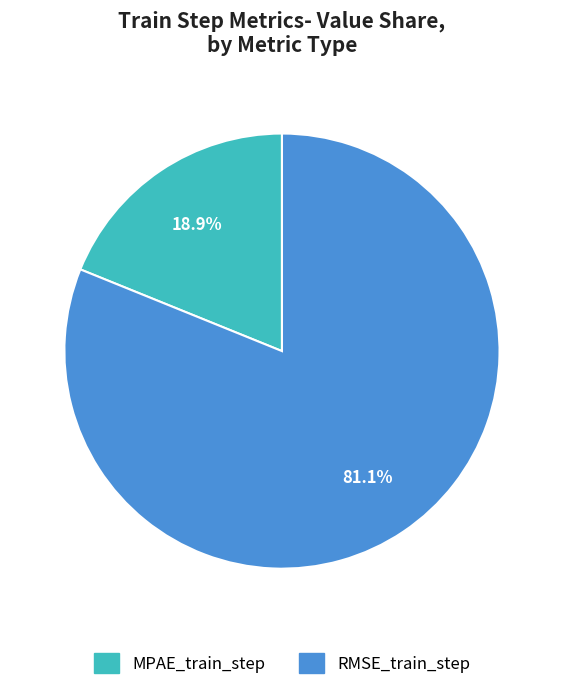

What portion of the pie excludes MPAE_train_step?

81.1%